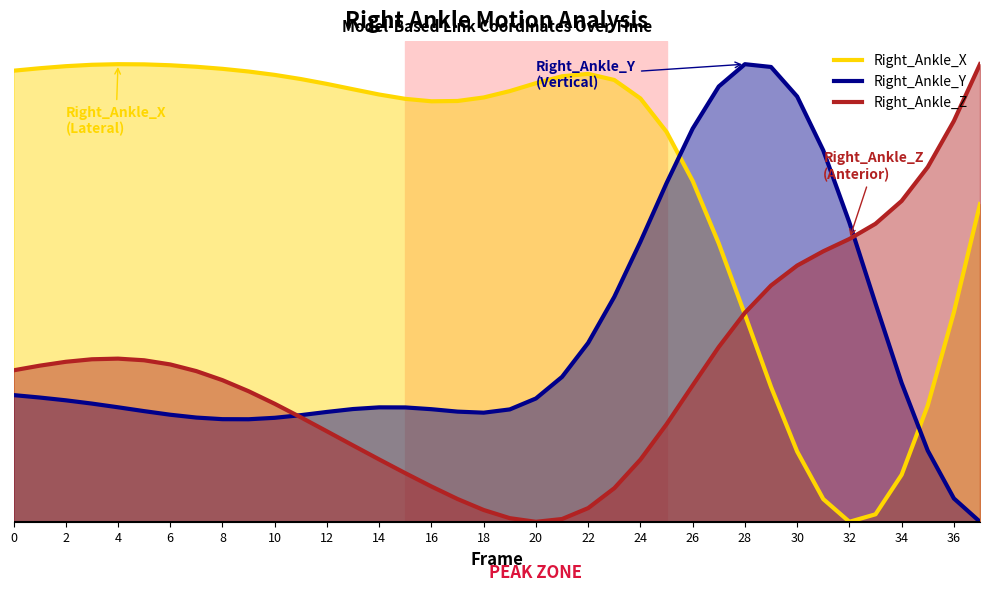

How many interior local peaks does the Right_Ankle_Z series have?

1